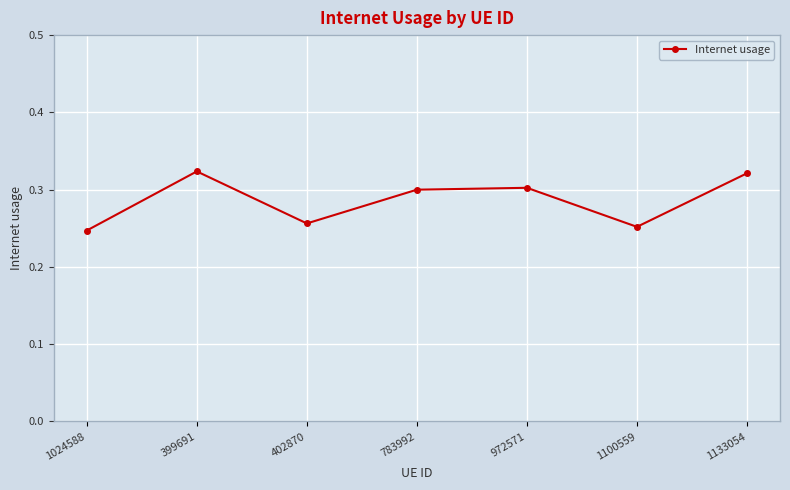

True or false: there are more than 0 points higher than both neighbors.

True